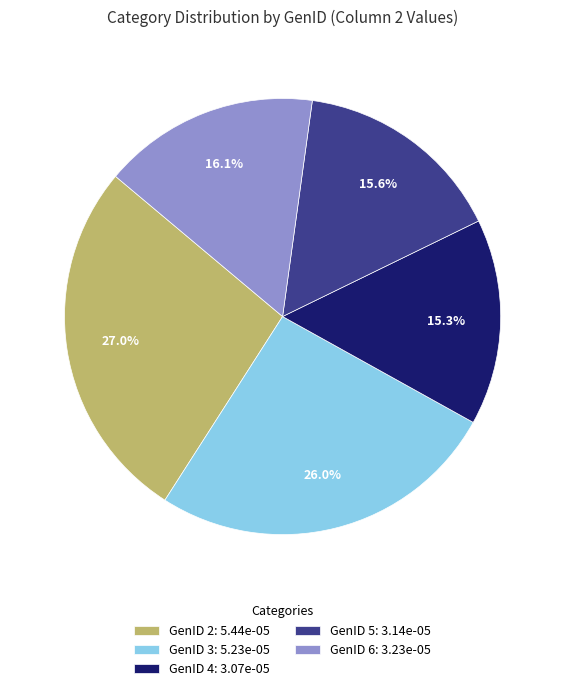

Combined, what portion of the pie is GenID 5: 3.14e-05 and GenID 6: 3.23e-05?

31.7%